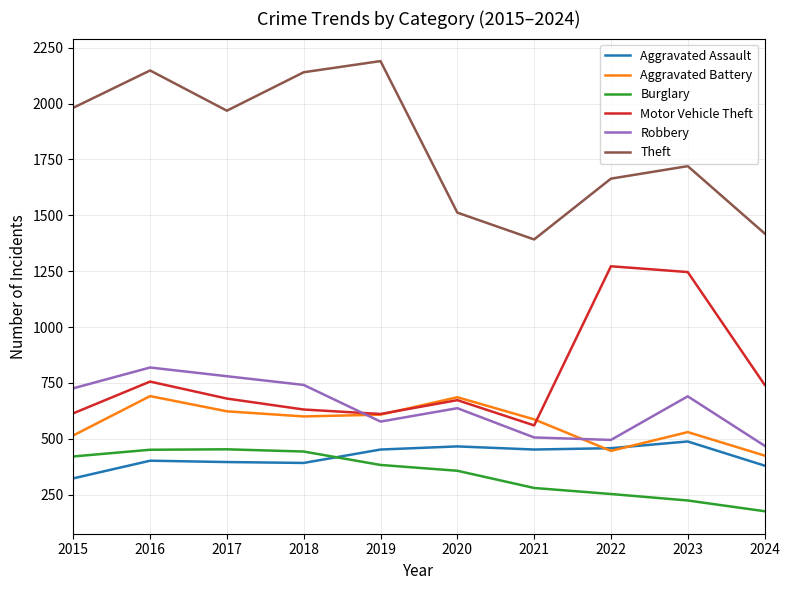

At how many categories does at least one series exceed 1282?

10